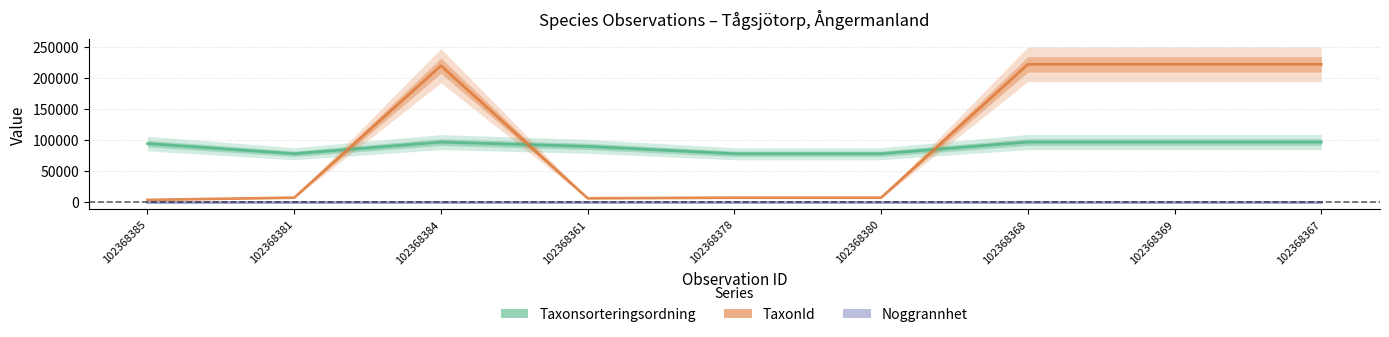

What is the spread (max minus min) of values at 102368368?

221937